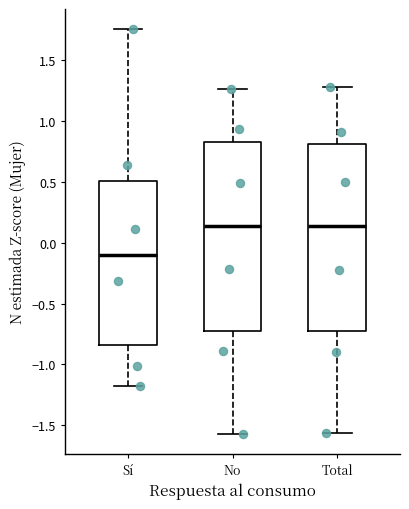

Where is the upper edge of the box for Total on the y-axis? The values are not printed on the chart, so give them approximately, as read against the axis.

0.80